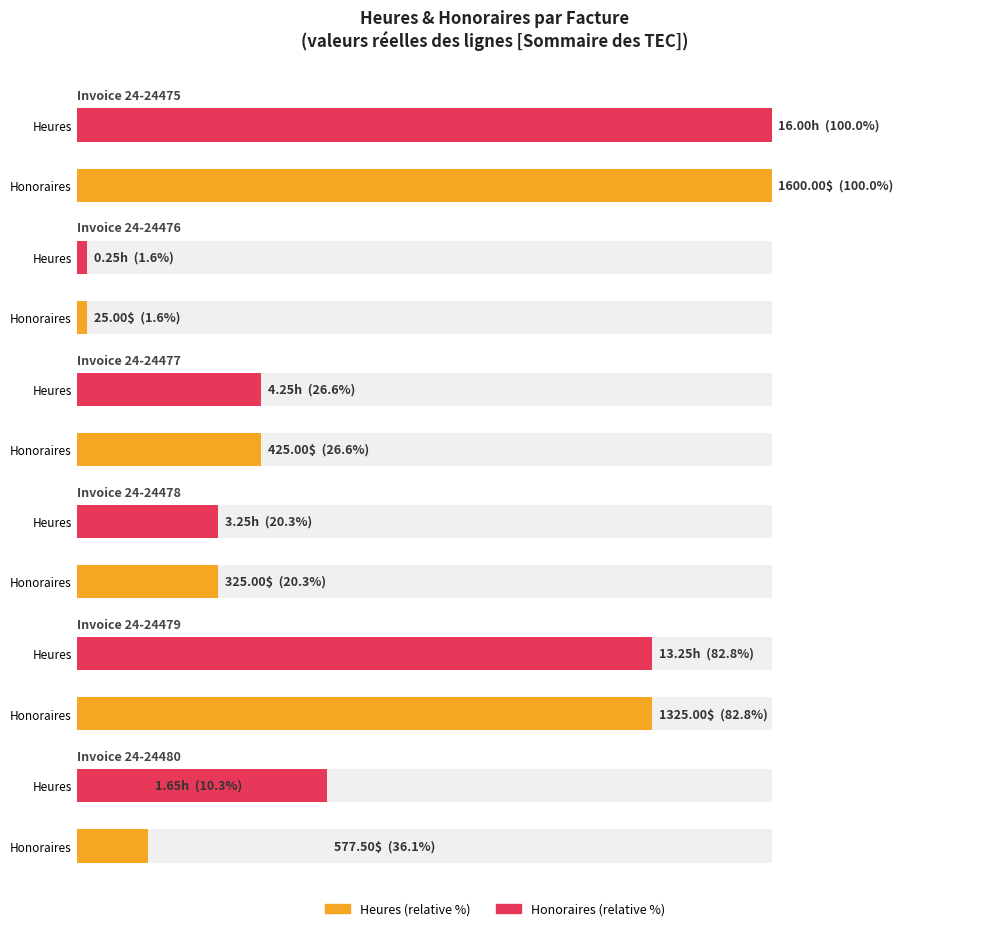

At how many categories does at least one series exceed 430?

3